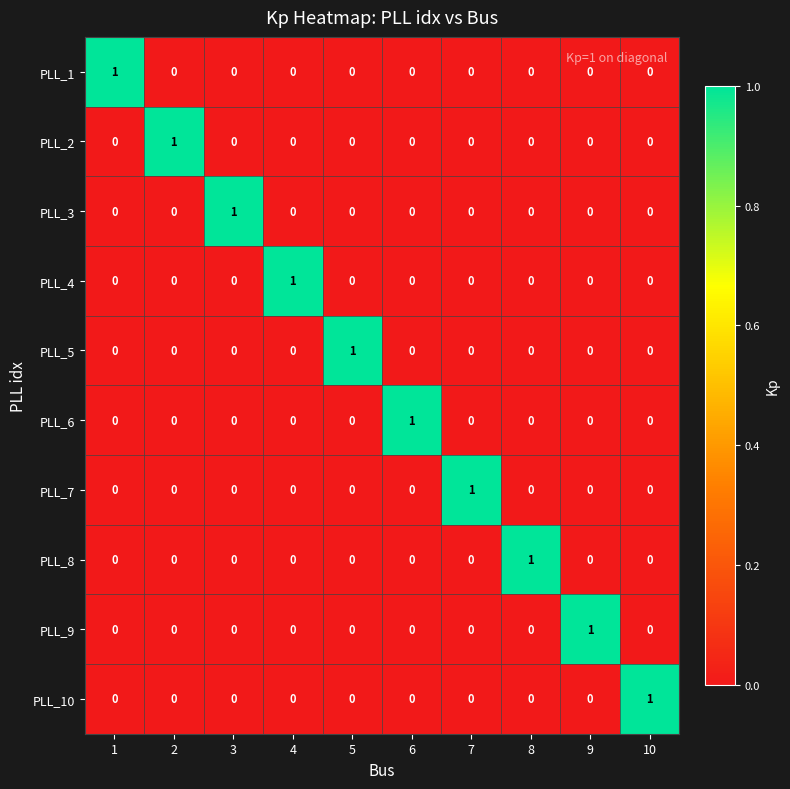

How many distinct data groups are displayed?

10